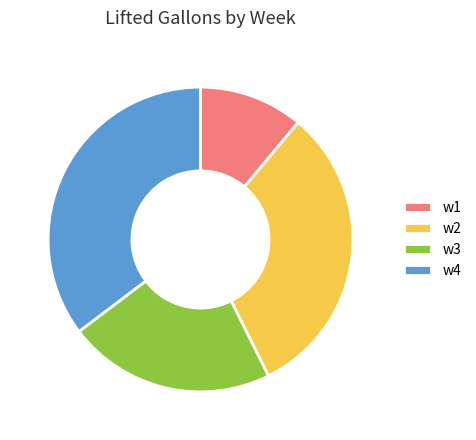

How many segments does this pie chart have?

4